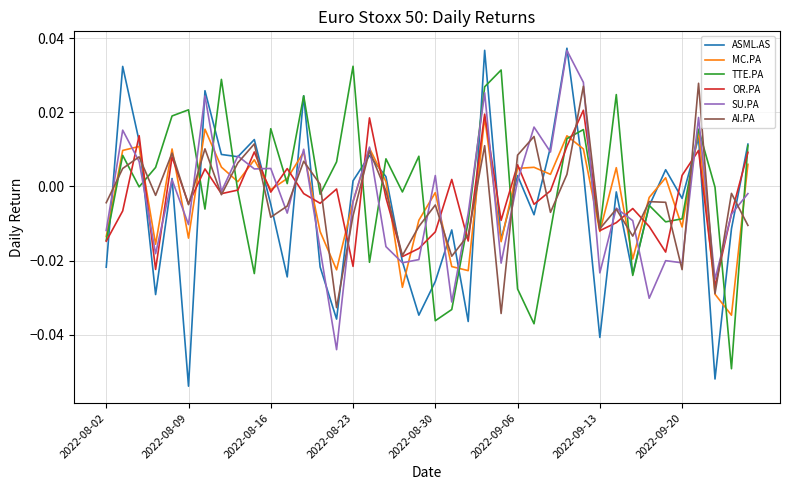

Which series ends up on top after the final intersection of SU.PA and TTE.PA?

TTE.PA